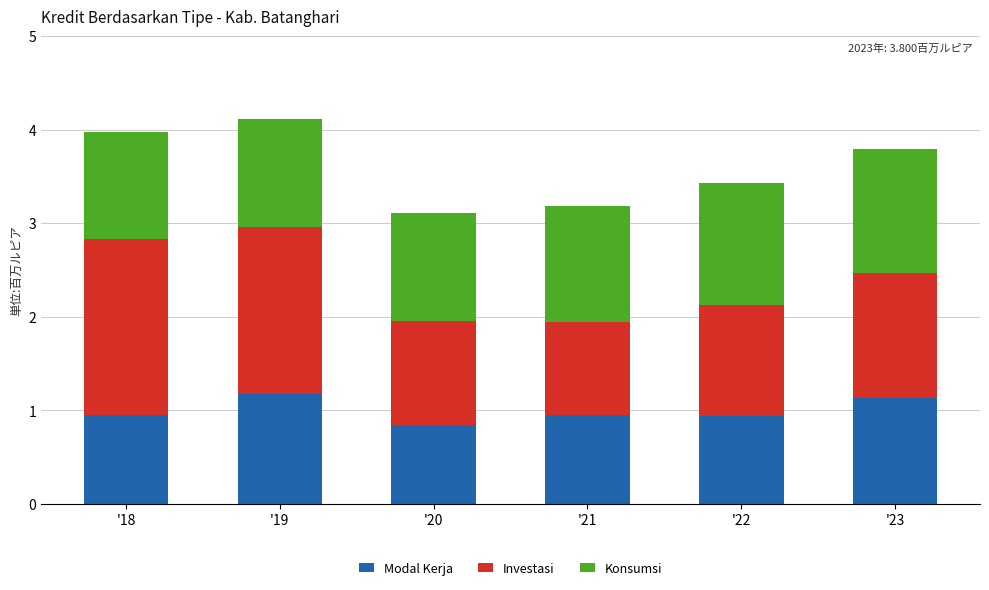

What is the average value of the Modal Kerja series?

1.0